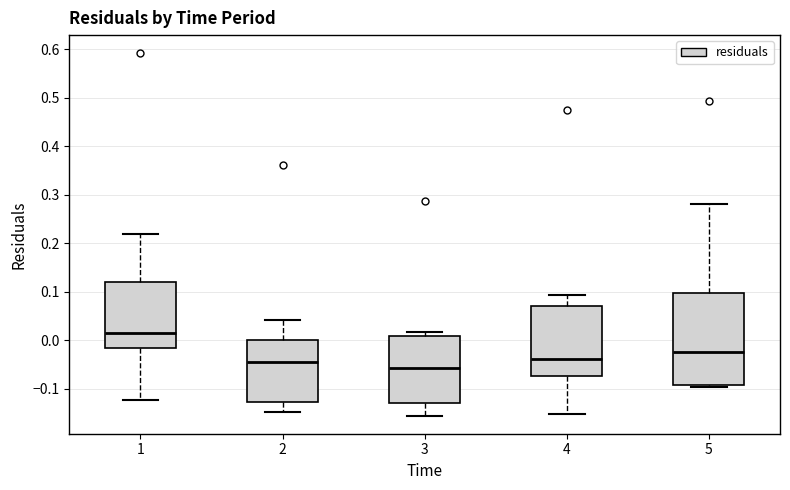

Which box's median line is the highest?

1